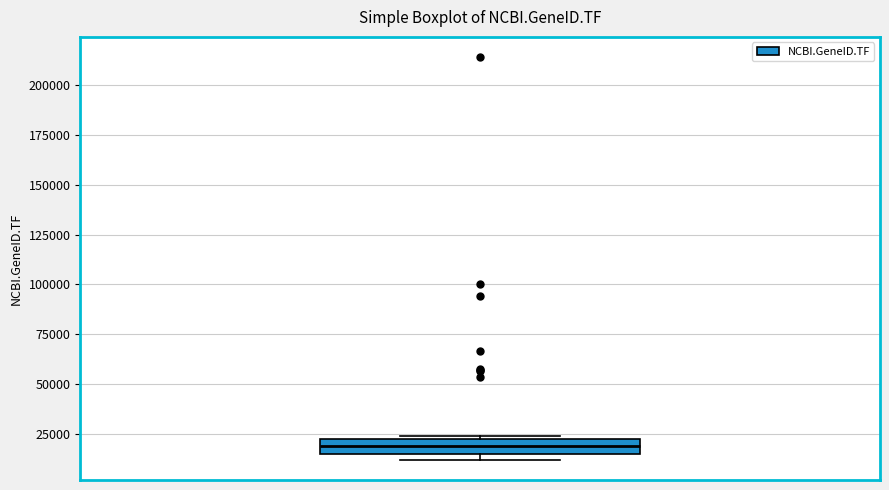

Where is the upper edge of the box on the y-axis? The values are not printed on the chart, so give them approximately, as read against the axis.

20000